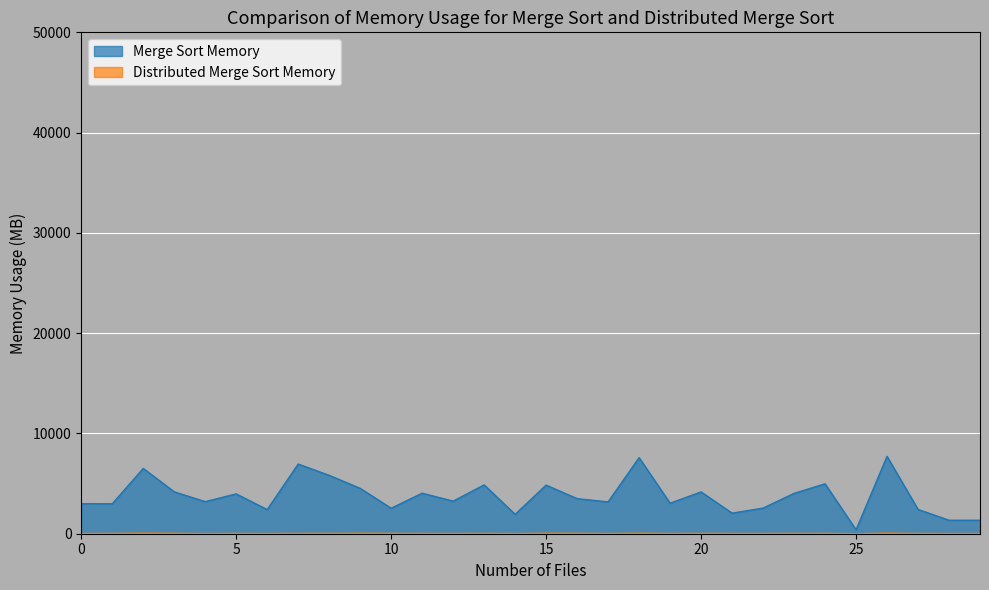

Which series has the widest spread of values?

Merge Sort Memory